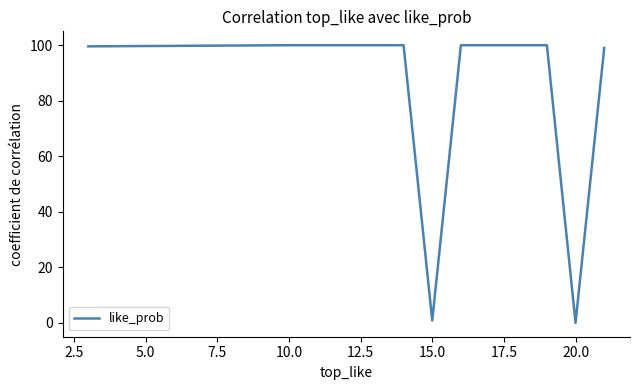

What is the greatest value displayed?

100.0